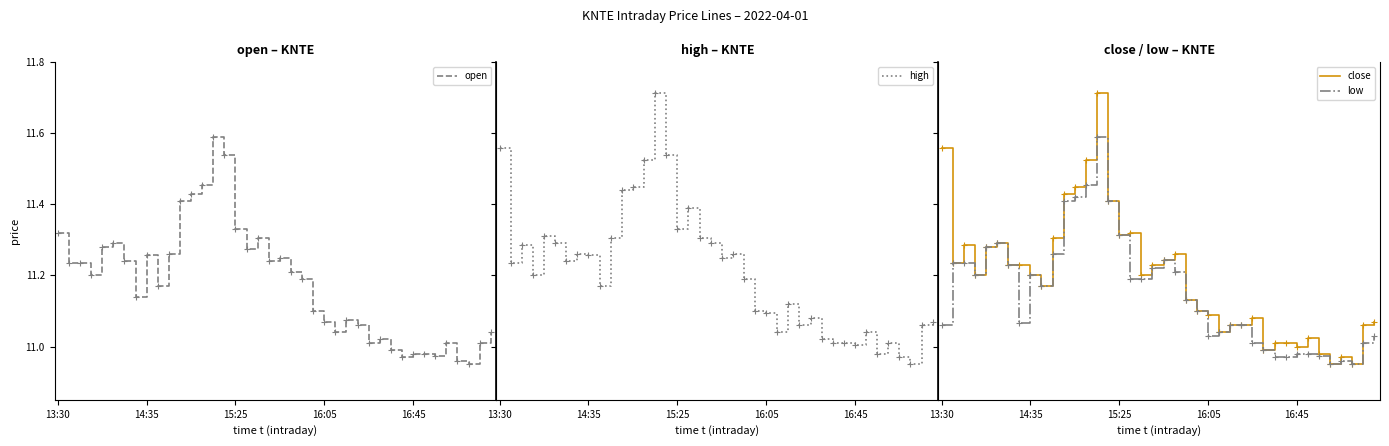

Count the number of categories in the chart.

40